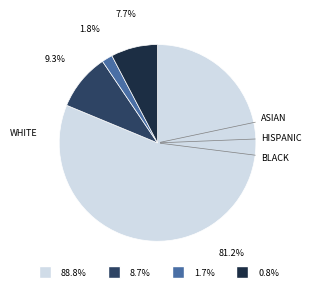

Does any single category account for the majority?

Yes